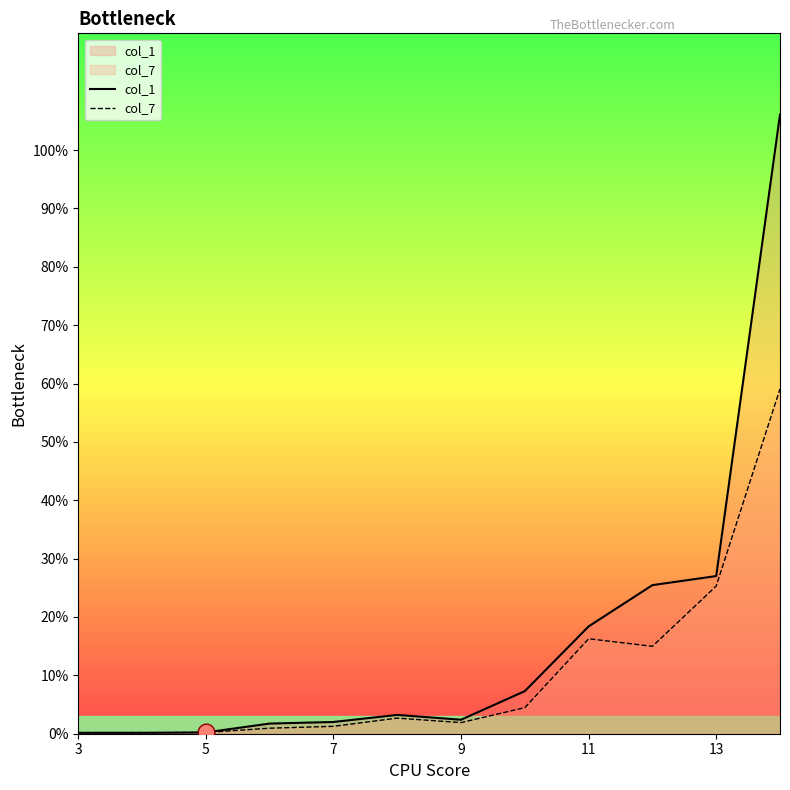

Which series has the widest spread of values?

col_1